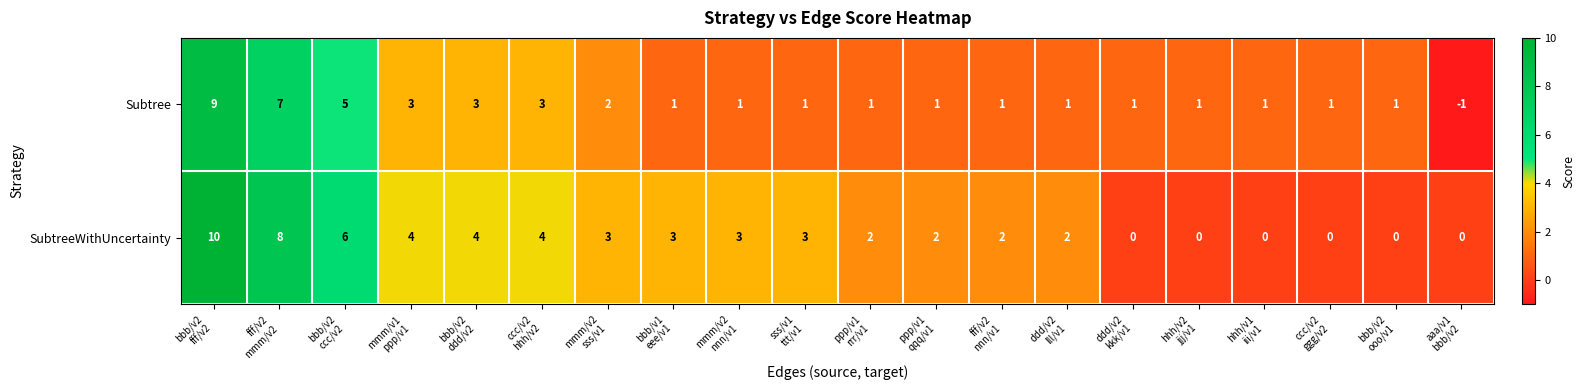

List the series in order of their peak value, highest first.

SubtreeWithUncertainty, Subtree